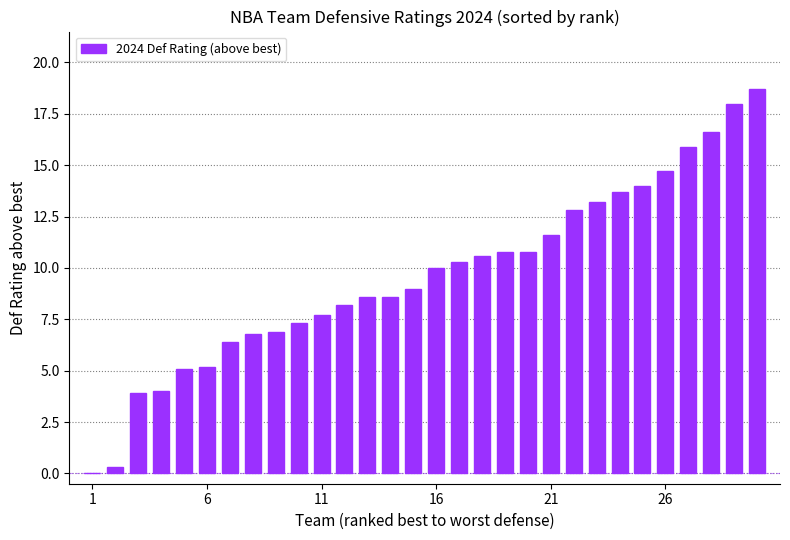

What is the sum of all values?

289.7